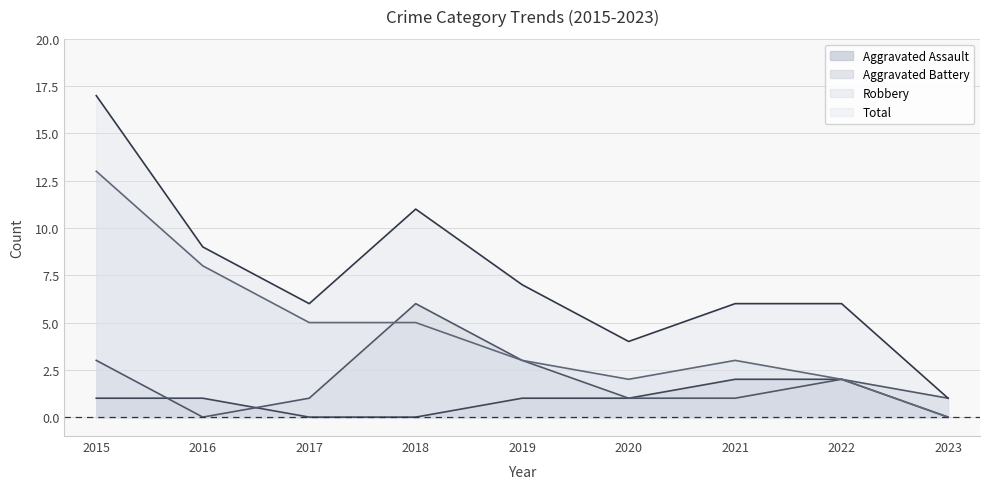

Rank the series by their average value, from lowest to highest.

Aggravated Assault, Aggravated Battery, Robbery, Total